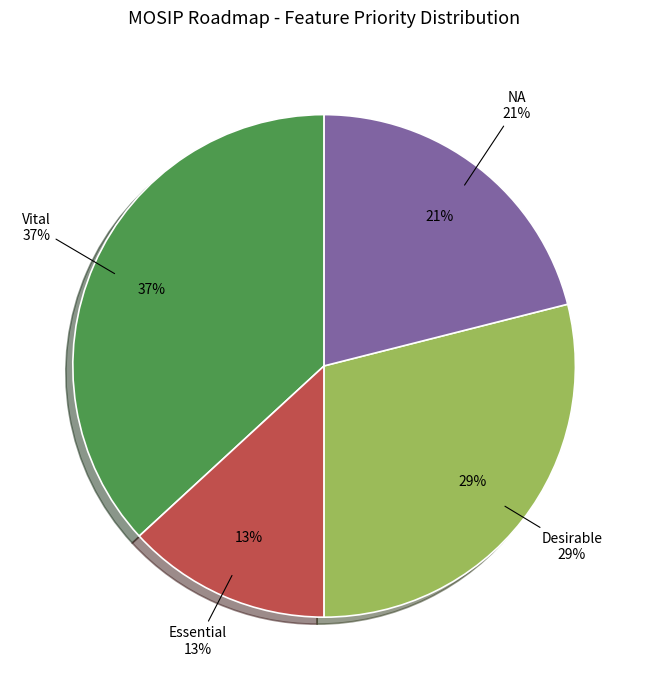

Does Desirable account for over 50% of the chart?

No